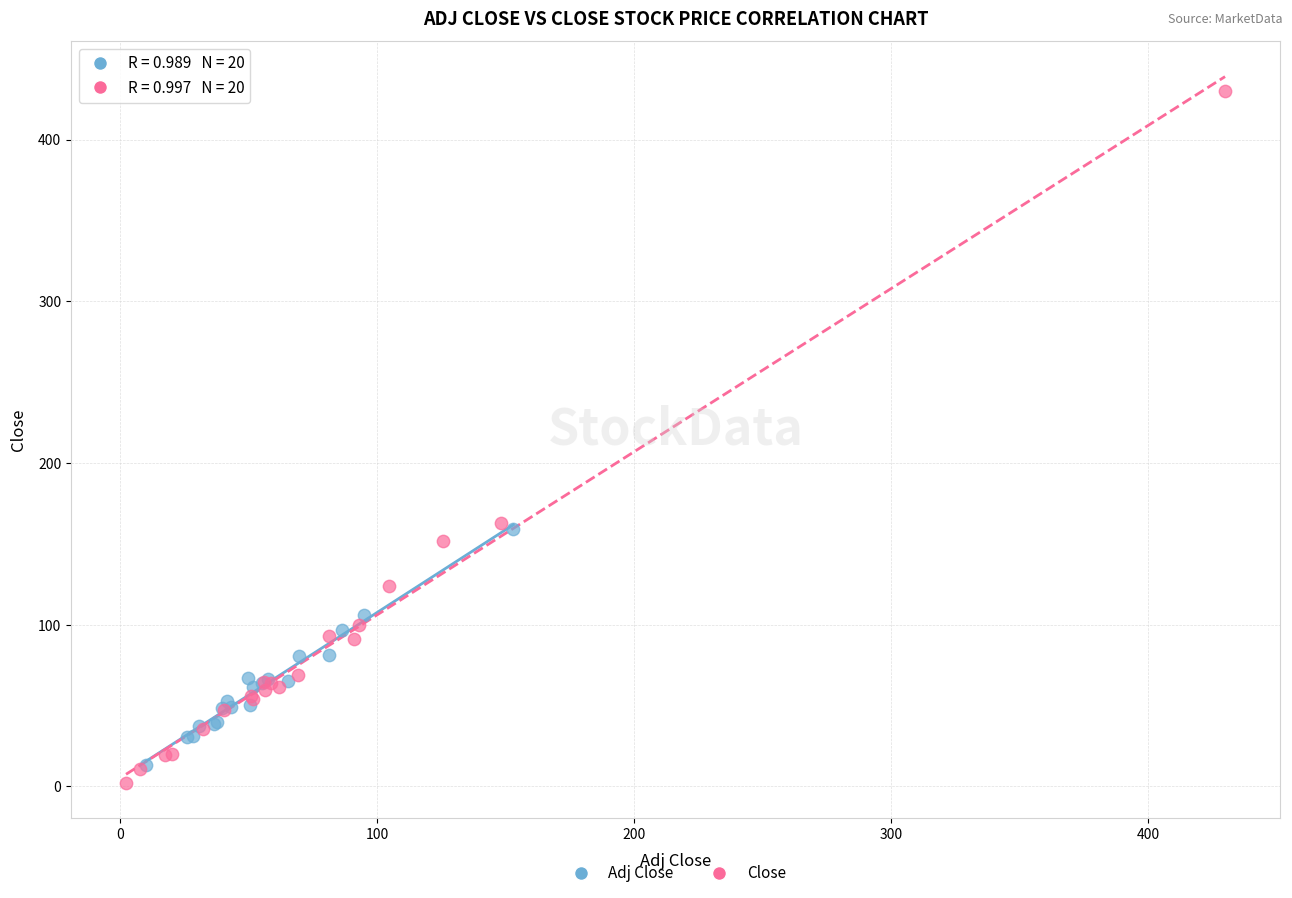

What are all the series names shown in the legend?

Adj Close, Close